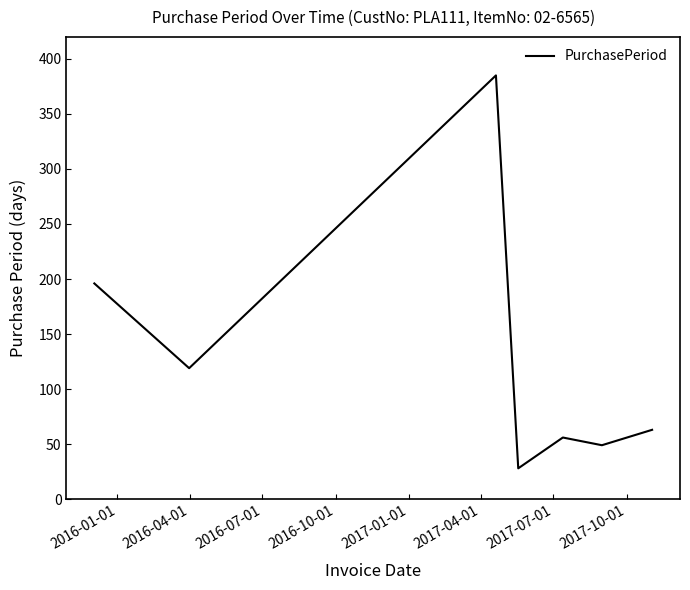

What is the smallest value displayed?

28